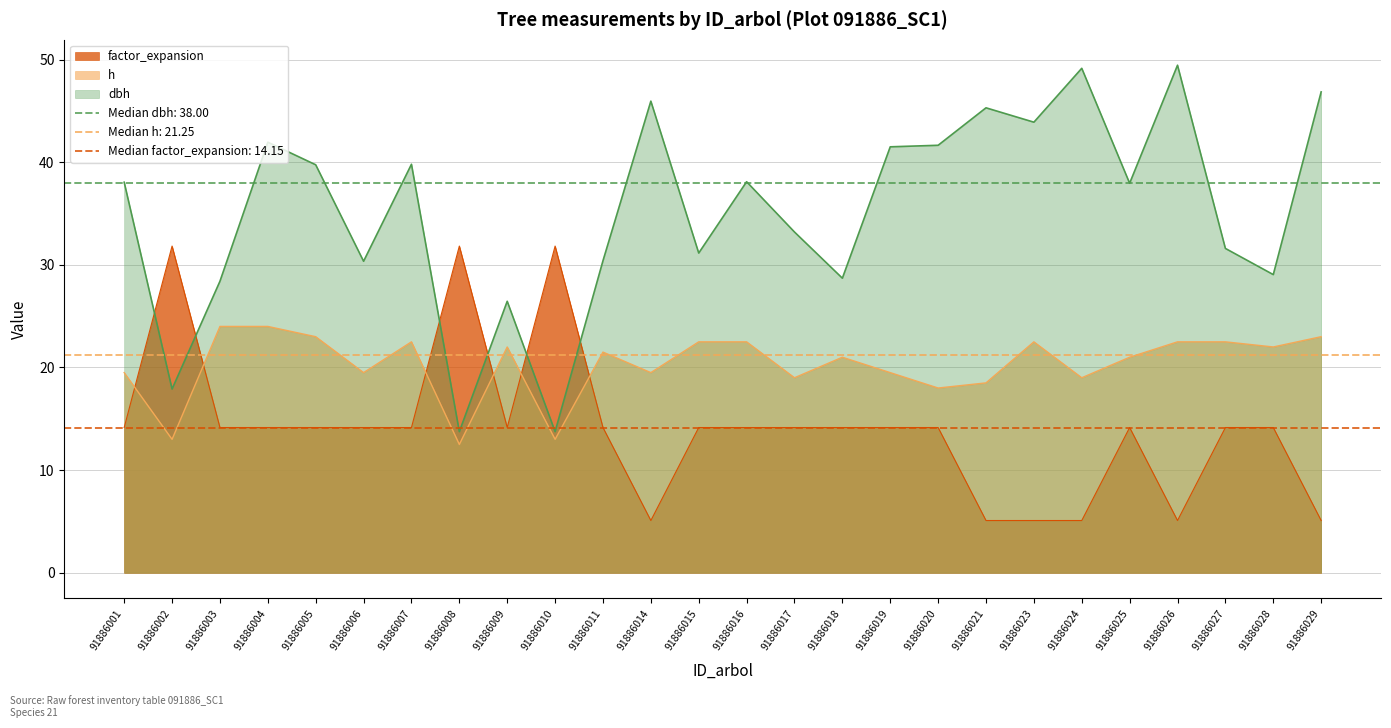

Between which two adjacent categories do factor_expansion and dbh first intersect?

91886001 and 91886002